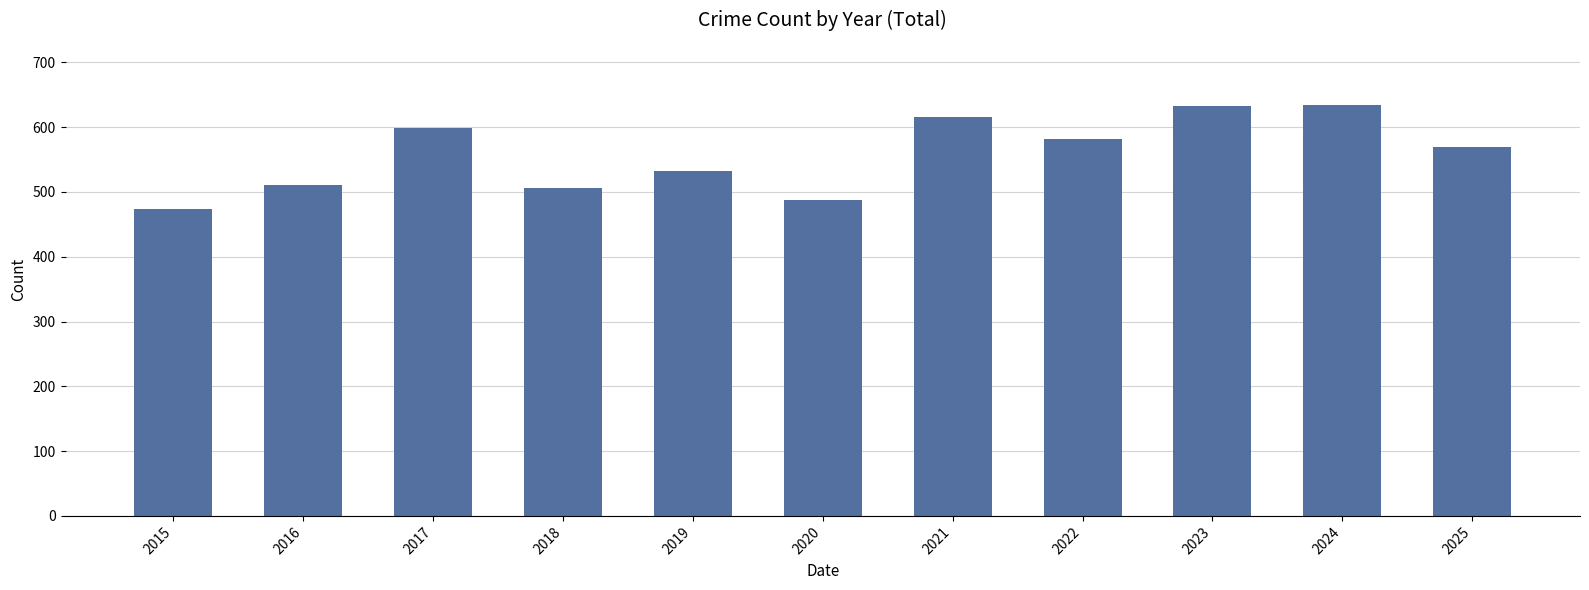

The value at 2019 is 533. True or false?

True